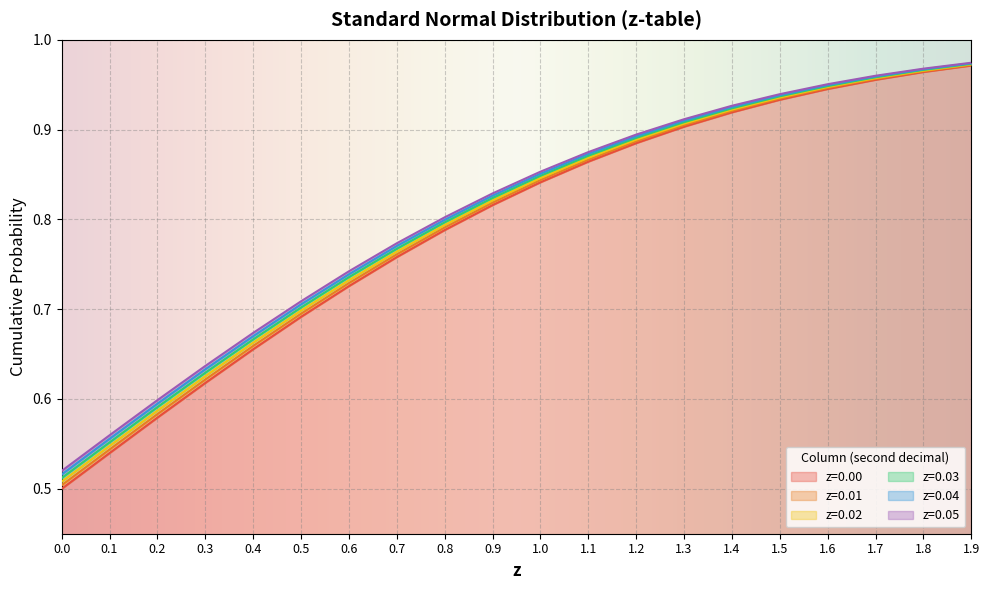

Reading left to right, extract all data points from this chart.

z=0.00: 0.0=0.5	0.1=0.5	0.2=0.6	0.3=0.6	0.4=0.7	0.5=0.7	0.6=0.7	0.7=0.8	0.8=0.8	0.9=0.8	1.0=0.8	1.1=0.9	1.2=0.9	1.3=0.9	1.4=0.9	1.5=0.9	1.6=0.9	1.7=1.0	1.8=1.0	1.9=1.0
z=0.01: 0.0=0.5	0.1=0.5	0.2=0.6	0.3=0.6	0.4=0.7	0.5=0.7	0.6=0.7	0.7=0.8	0.8=0.8	0.9=0.8	1.0=0.8	1.1=0.9	1.2=0.9	1.3=0.9	1.4=0.9	1.5=0.9	1.6=0.9	1.7=1.0	1.8=1.0	1.9=1.0
z=0.02: 0.0=0.5	0.1=0.5	0.2=0.6	0.3=0.6	0.4=0.7	0.5=0.7	0.6=0.7	0.7=0.8	0.8=0.8	0.9=0.8	1.0=0.8	1.1=0.9	1.2=0.9	1.3=0.9	1.4=0.9	1.5=0.9	1.6=0.9	1.7=1.0	1.8=1.0	1.9=1.0
z=0.03: 0.0=0.5	0.1=0.6	0.2=0.6	0.3=0.6	0.4=0.7	0.5=0.7	0.6=0.7	0.7=0.8	0.8=0.8	0.9=0.8	1.0=0.8	1.1=0.9	1.2=0.9	1.3=0.9	1.4=0.9	1.5=0.9	1.6=0.9	1.7=1.0	1.8=1.0	1.9=1.0
z=0.04: 0.0=0.5	0.1=0.6	0.2=0.6	0.3=0.6	0.4=0.7	0.5=0.7	0.6=0.7	0.7=0.8	0.8=0.8	0.9=0.8	1.0=0.9	1.1=0.9	1.2=0.9	1.3=0.9	1.4=0.9	1.5=0.9	1.6=0.9	1.7=1.0	1.8=1.0	1.9=1.0
z=0.05: 0.0=0.5	0.1=0.6	0.2=0.6	0.3=0.6	0.4=0.7	0.5=0.7	0.6=0.7	0.7=0.8	0.8=0.8	0.9=0.8	1.0=0.9	1.1=0.9	1.2=0.9	1.3=0.9	1.4=0.9	1.5=0.9	1.6=1.0	1.7=1.0	1.8=1.0	1.9=1.0